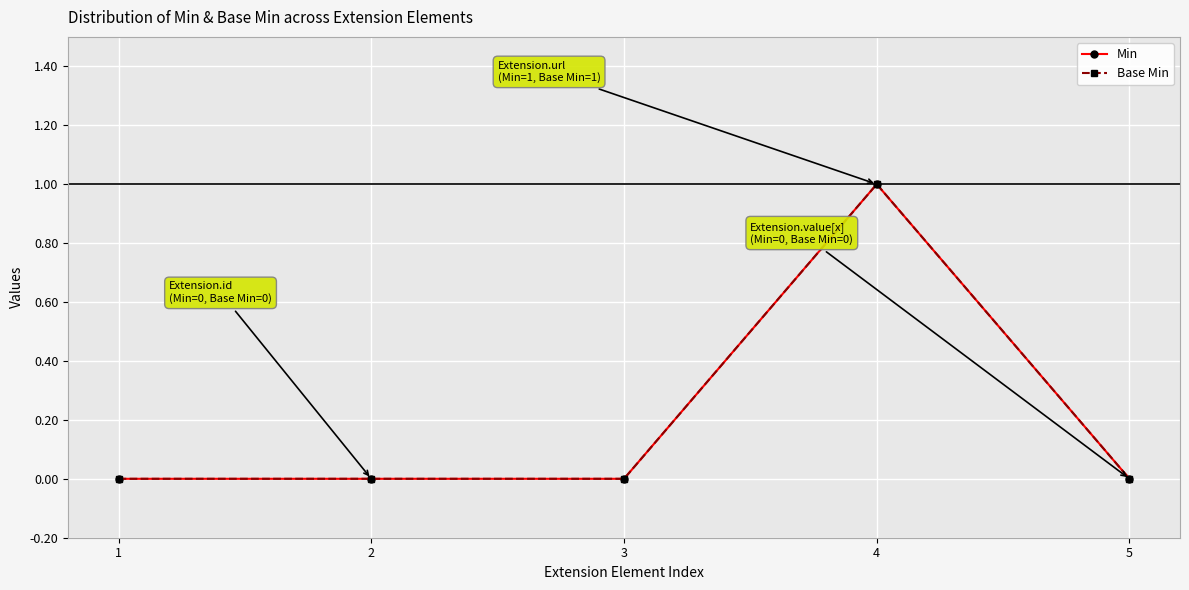

Does the chart have visible grid lines?

Yes